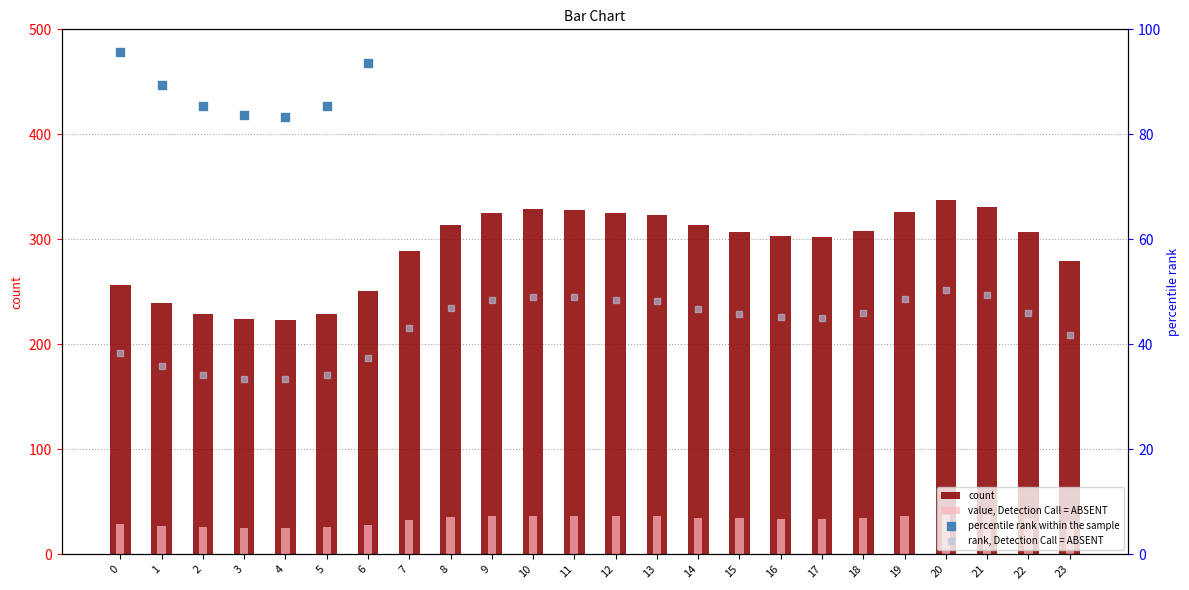

Which series has the largest total across all categories?

count